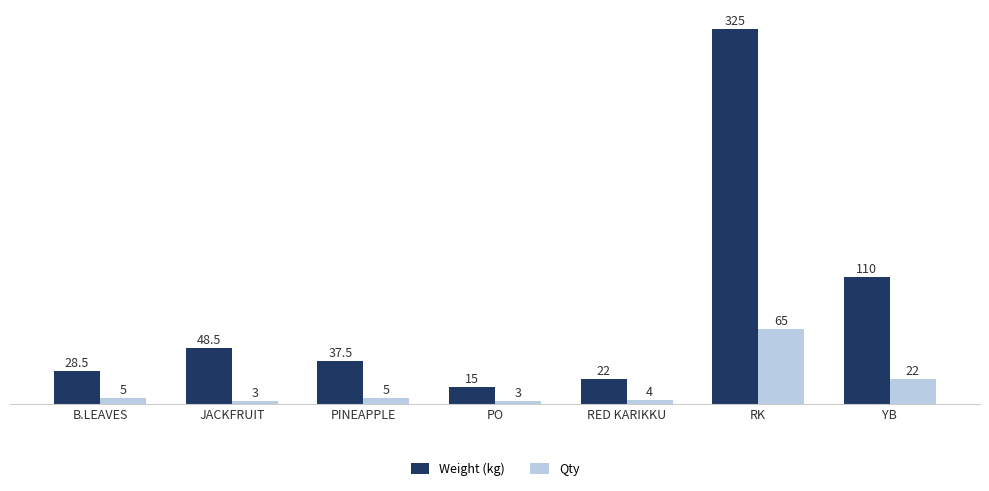

What are all the series names shown in the legend?

Weight (kg), Qty